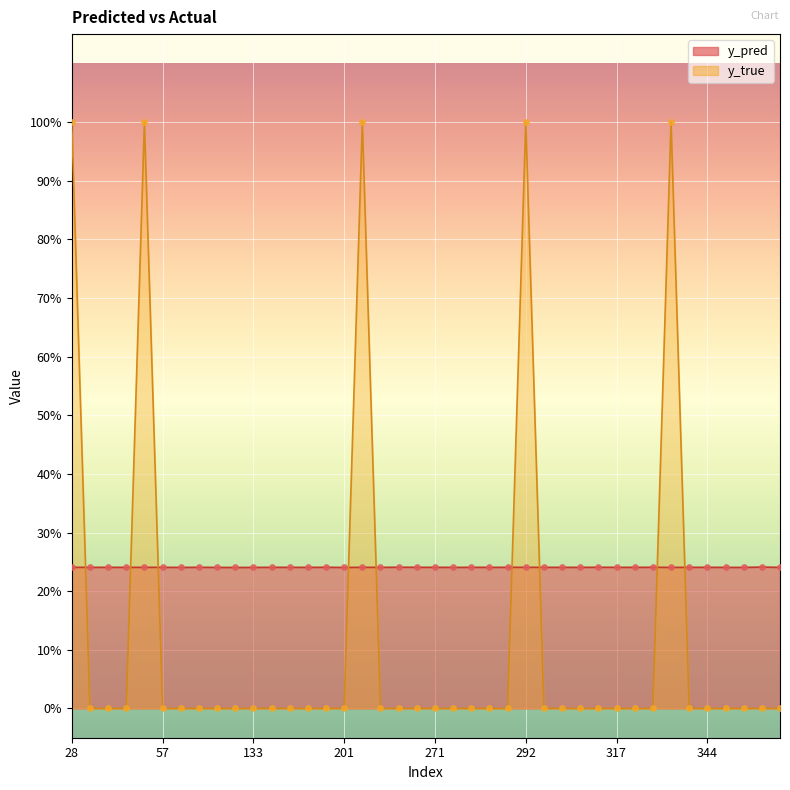

Which series has the largest total across all categories?

y_pred